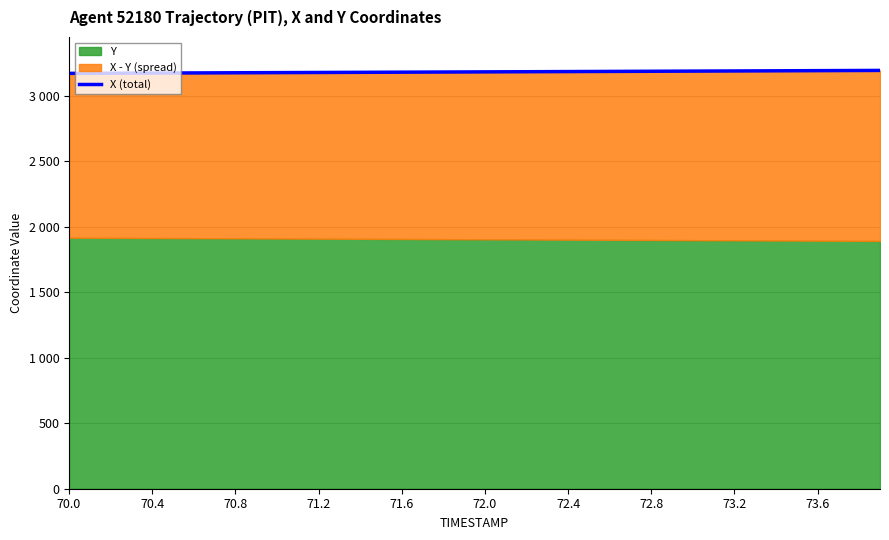

True or false: the data shows 1067.8 at 70.8.

False